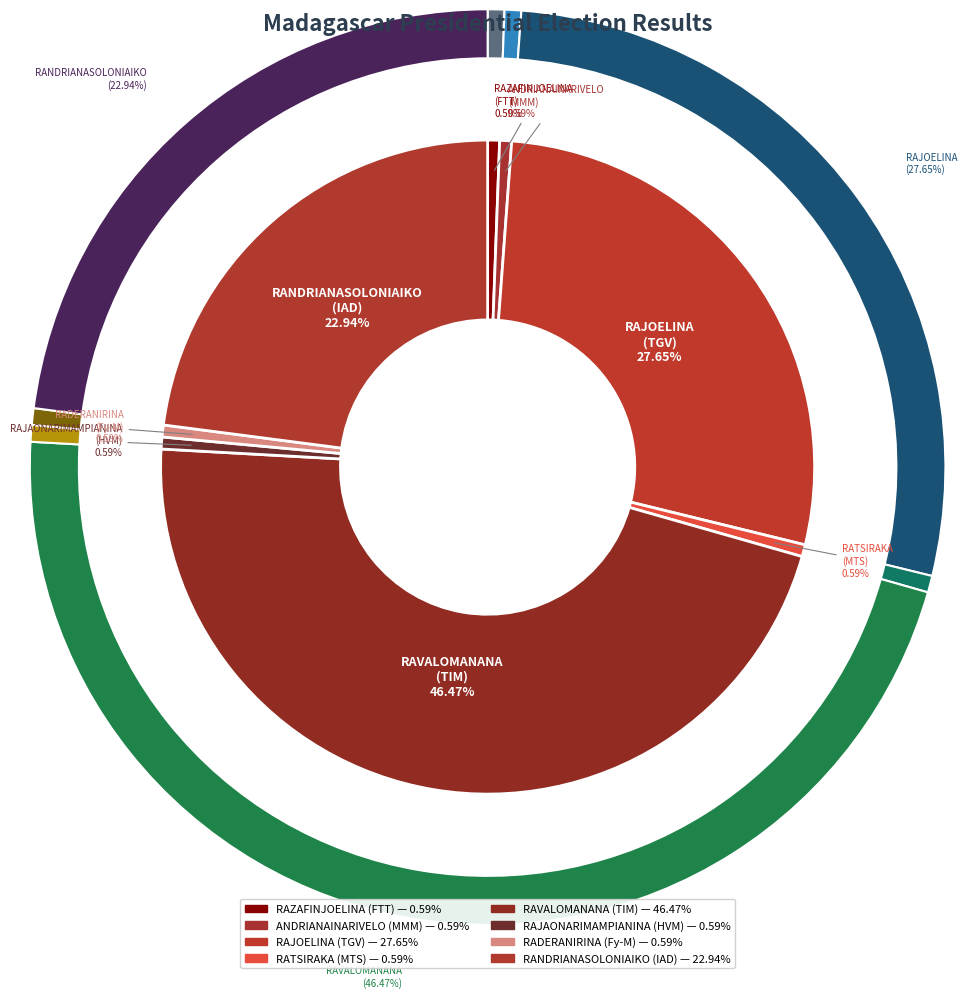

Which slice is the smallest?

RAZAFINJOELINA
(FTT)